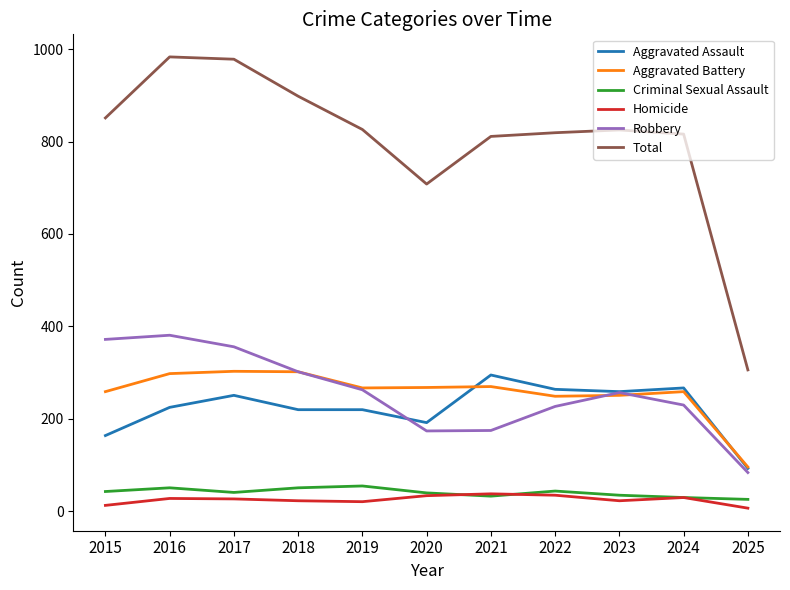

Where is Total nearest to the value 644?

2020